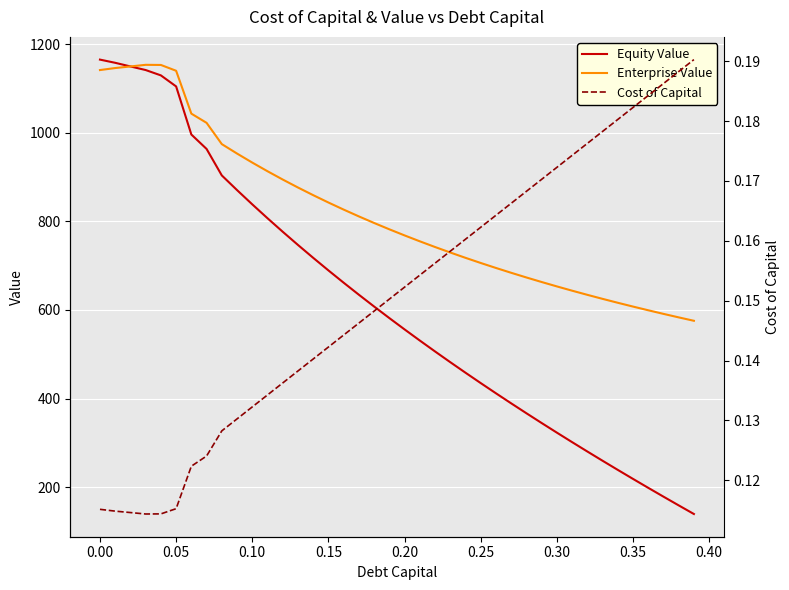

Is the value of Enterprise Value at 0.35 greater than the value of Equity Value at 0.15?

No